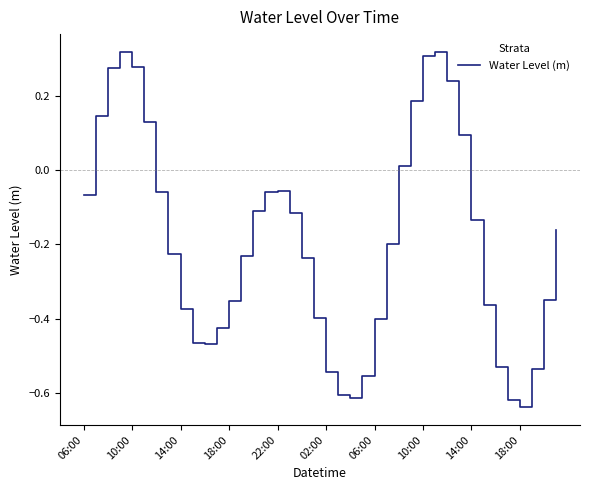

At which category does the chart reach its peak across all series?

29